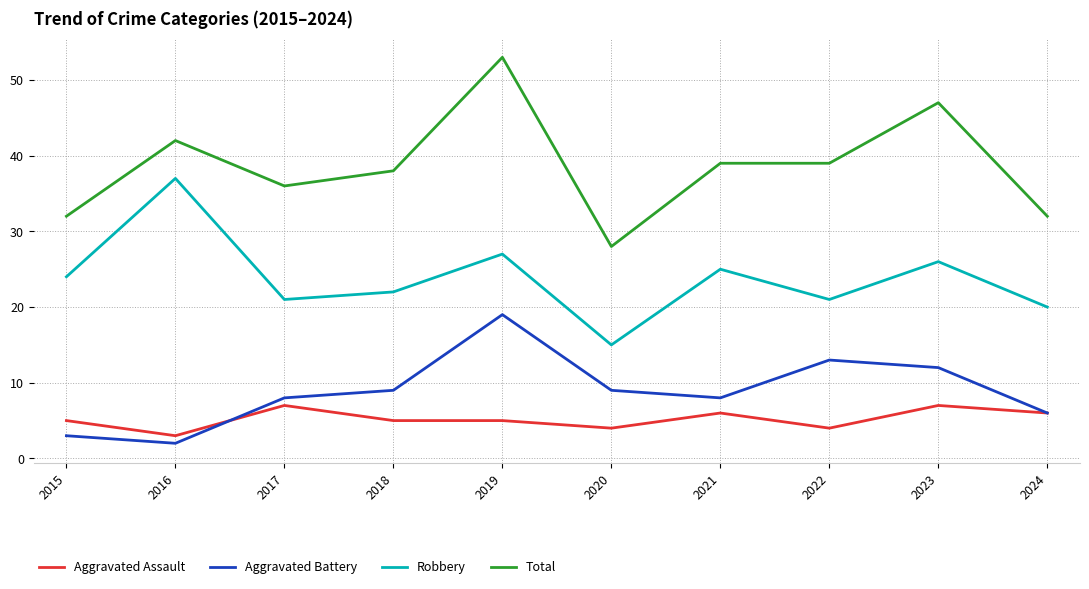

List the series in order of their peak value, highest first.

Total, Robbery, Aggravated Battery, Aggravated Assault